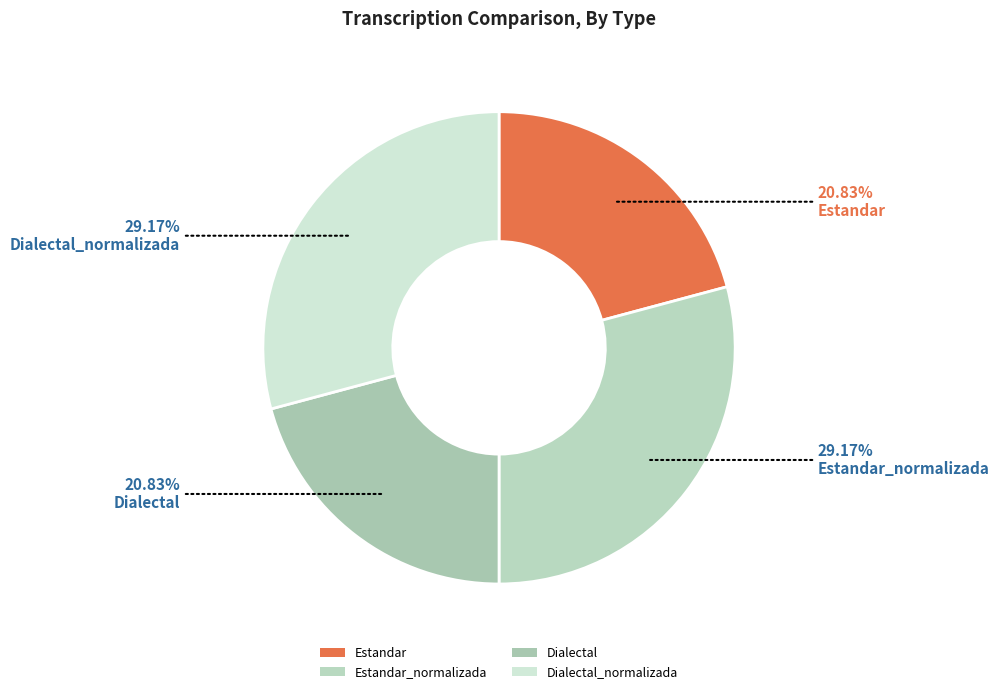

The Estandar_normalizada slice represents 29% of the pie. True or false?

True